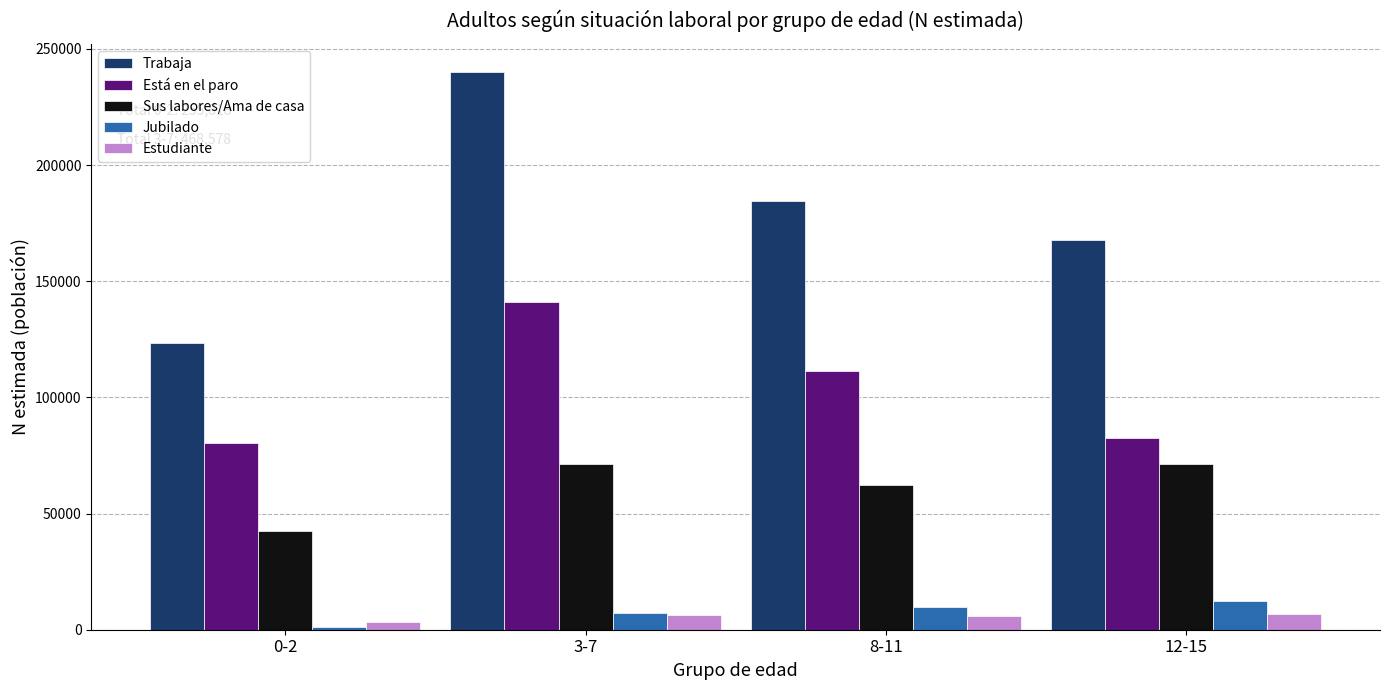

Which series has the widest spread of values?

Trabaja